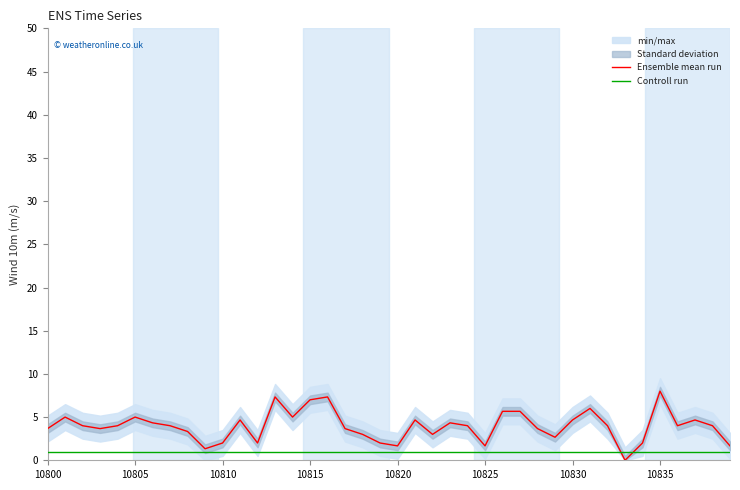

Is it true that Ensemble mean run equals 8.9 at 10805?

False